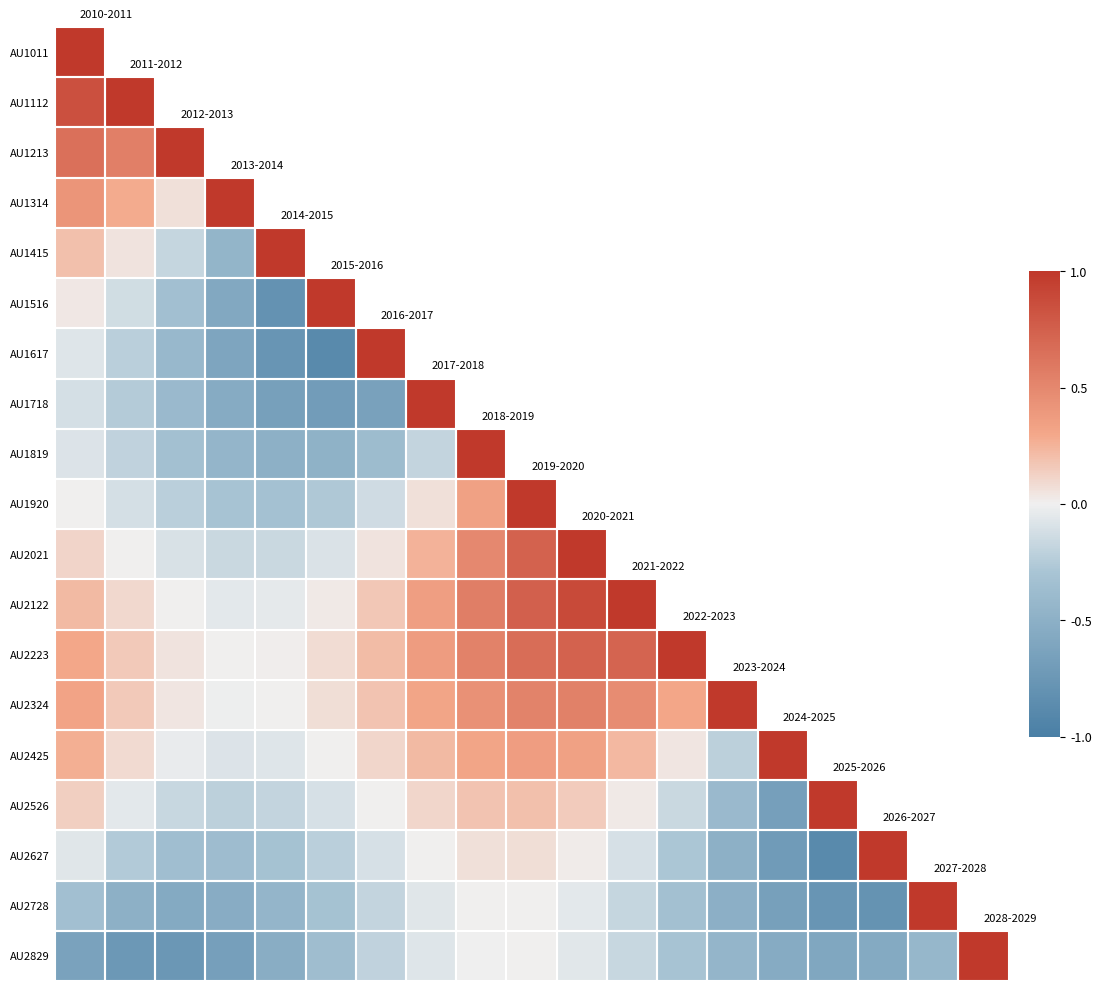

List the series in order of their peak value, lowest first.

AU1011, AU1112, AU1213, AU1314, AU1415, AU1516, AU1617, AU1718, AU1819, AU1920, AU2021, AU2122, AU2223, AU2324, AU2425, AU2526, AU2627, AU2728, AU2829